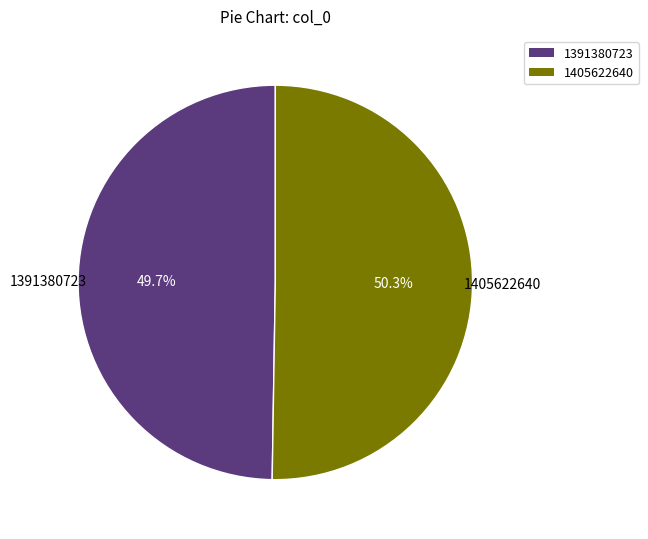

What portion of the pie excludes 1405622640?

49.7%